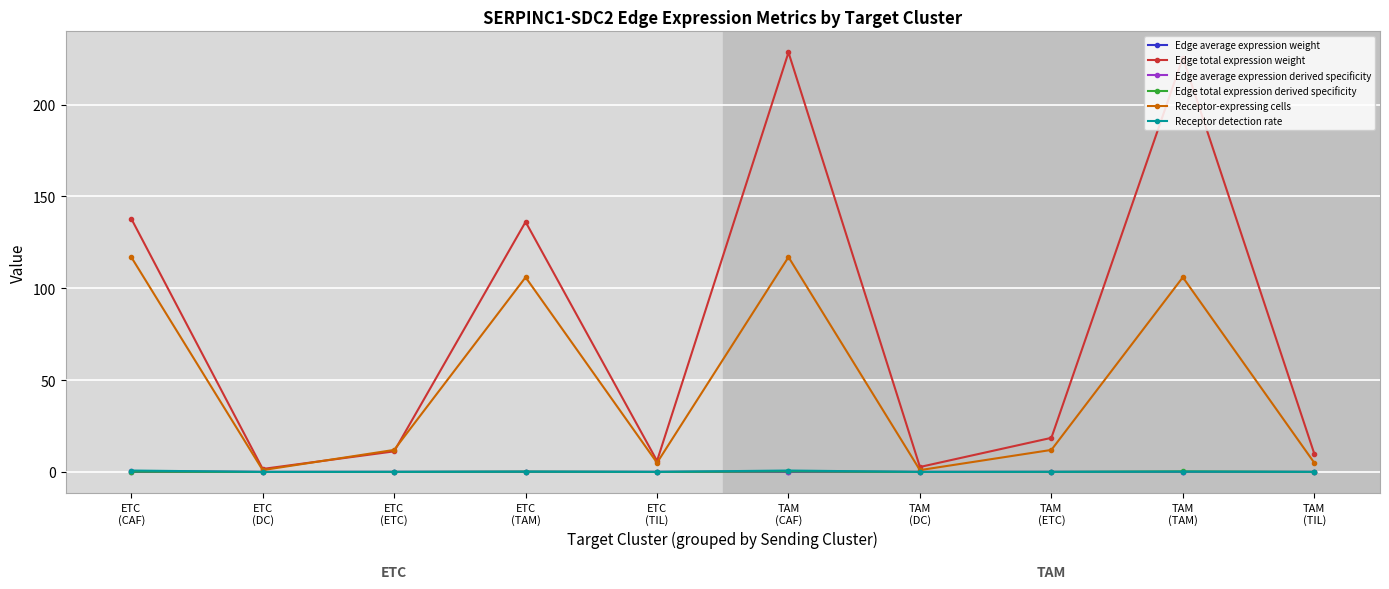

Which series has the largest range (max minus min)?

Edge total expression weight